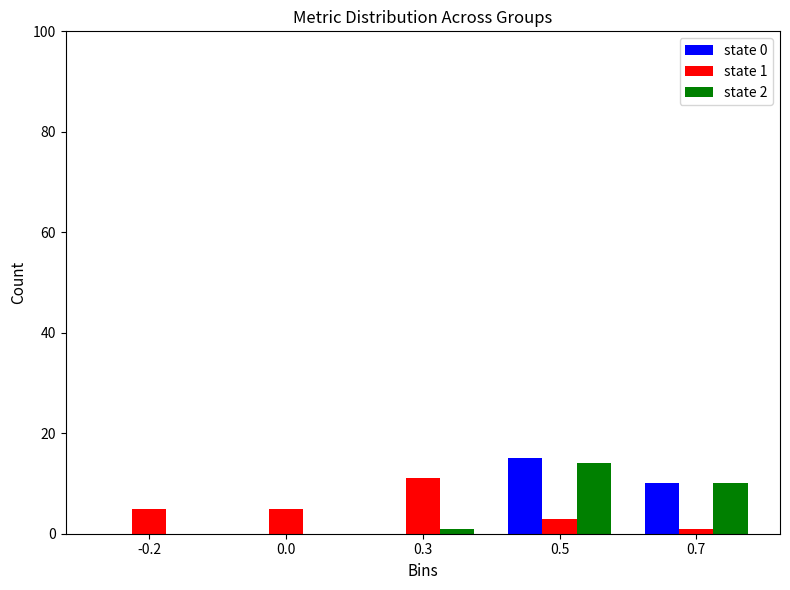

Reading right to left, extract all data points from this chart.

state 0: 0.7=10	0.5=15	0.3=0	0.0=0	-0.2=0
state 1: 0.7=1	0.5=3	0.3=11	0.0=5	-0.2=5
state 2: 0.7=10	0.5=14	0.3=1	0.0=0	-0.2=0